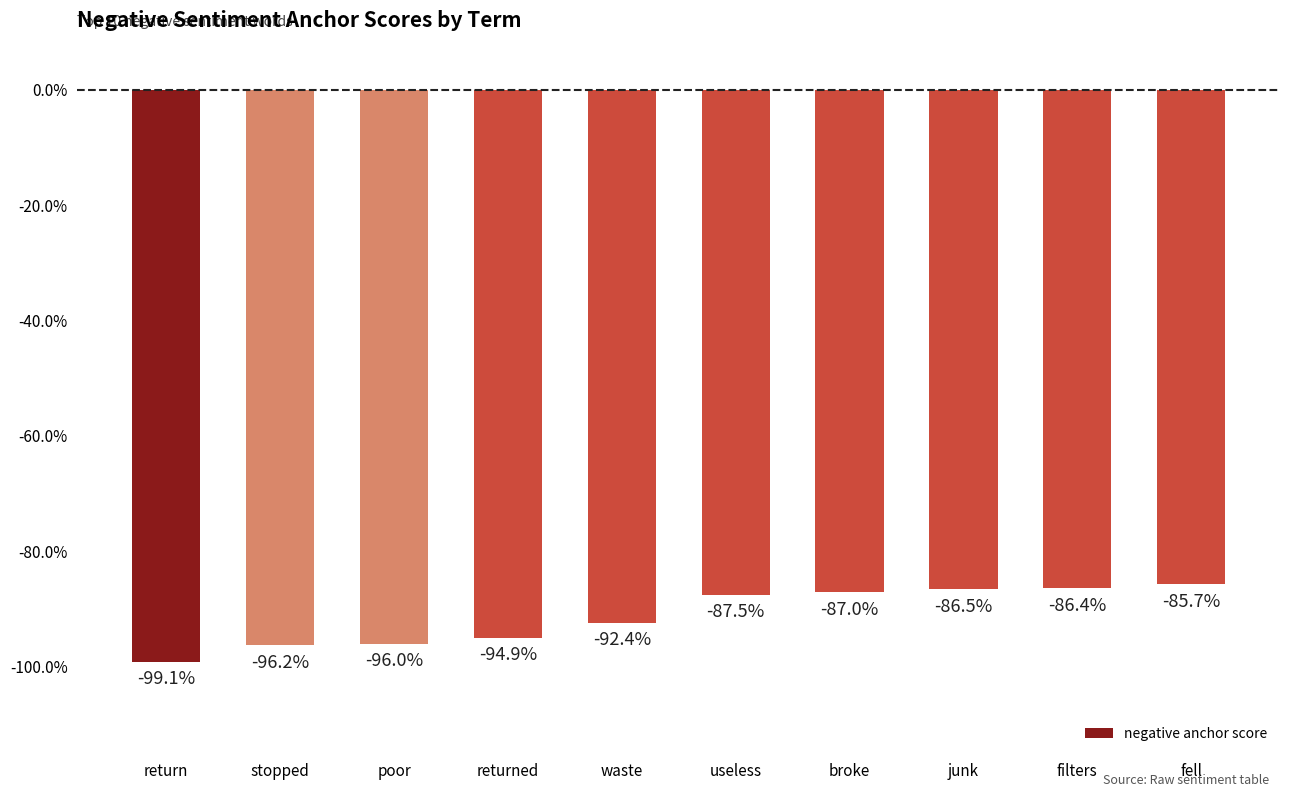

List the labels in order of value, smallest first.

return, stopped, poor, returned, waste, useless, broke, junk, filters, fell